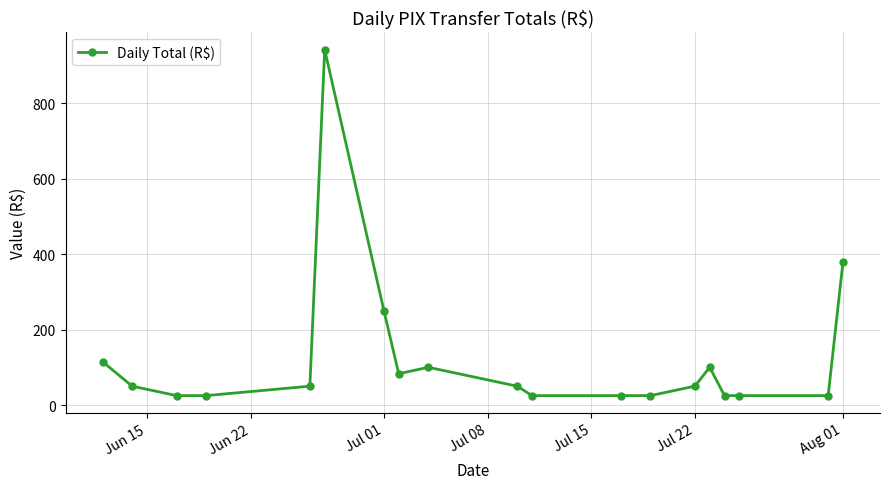

What is the average value?

124.7